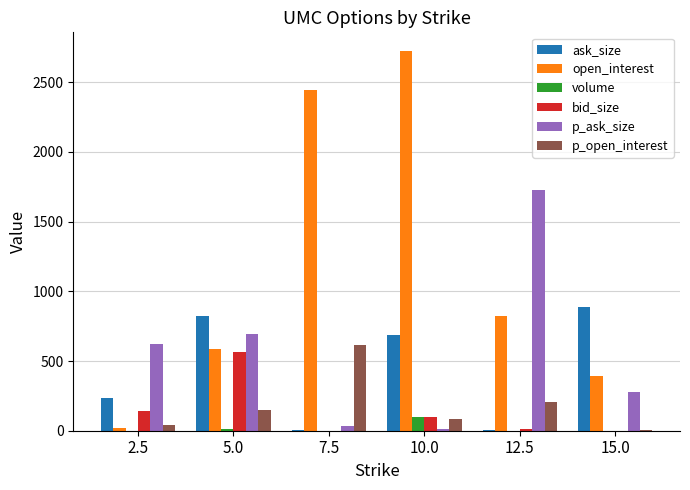

Where does the volume series first go above 1?

5.0